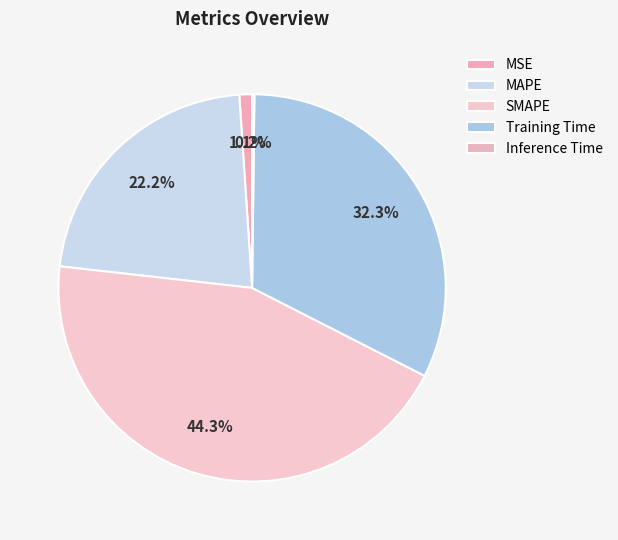

Which slice is the largest?

SMAPE